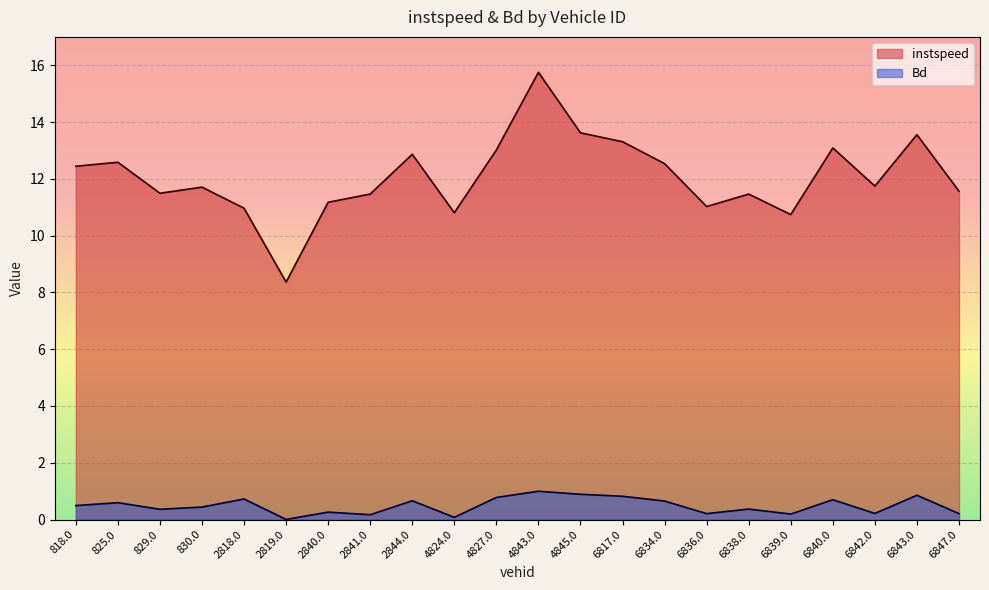

True or false: Bd has more than 2 points higher than both neighbors.

True